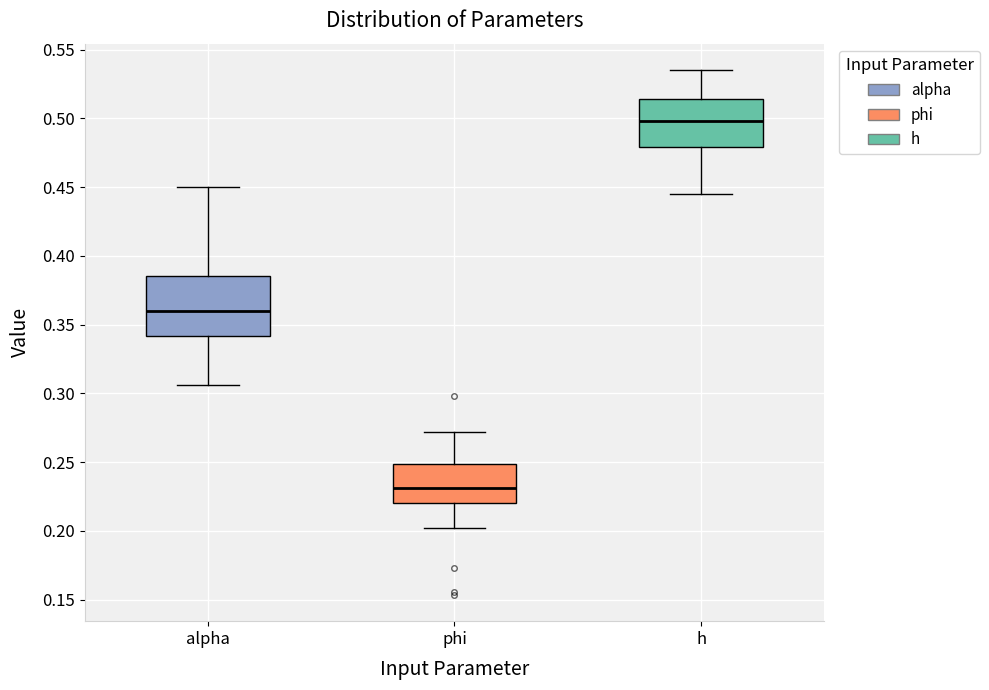

Reading left to right, read every box against the y-axis: the position of its median line, the range the box covers, and the ends of its whiskers. The values are not printed on the chart, so give them approximately, as read against the axis.

alpha: median 0.360, box 0.340 to 0.385, whiskers 0.305 to 0.450
phi: median 0.230, box 0.220 to 0.250, whiskers 0.200 to 0.270
h: median 0.500, box 0.480 to 0.515, whiskers 0.445 to 0.535